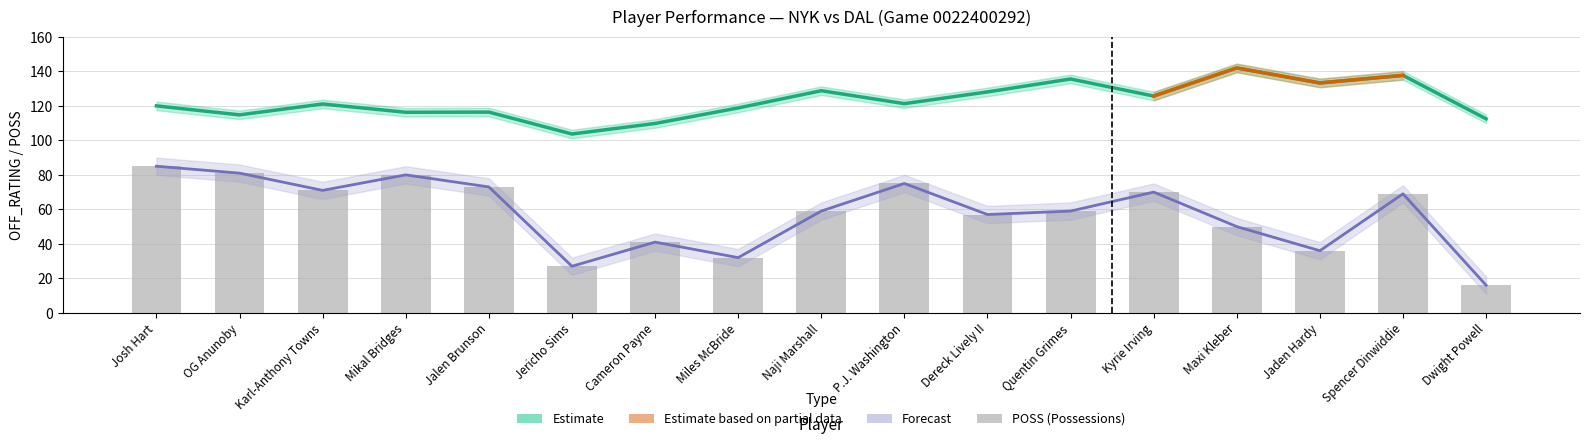

Reading left to right, what are all the values shown in this chart?

OFF_RATING: 120.0	114.8	121.1	116.3	116.4	103.7	109.8	118.8	128.8	121.3	128.1	135.6	125.7	142.0	133.3	137.7	112.5
POSS: 85.0	81.0	71.0	80.0	73.0	27.0	41.0	32.0	59.0	75.0	57.0	59.0	70.0	50.0	36.0	69.0	16.0